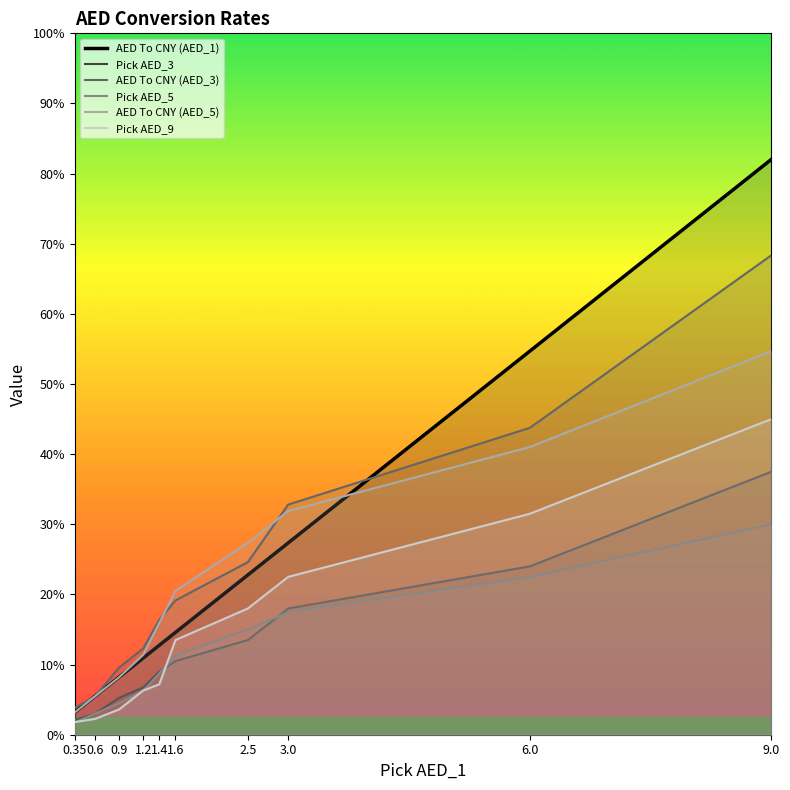

True or false: Pick AED_5 and Pick AED_3 cross at least once.

True